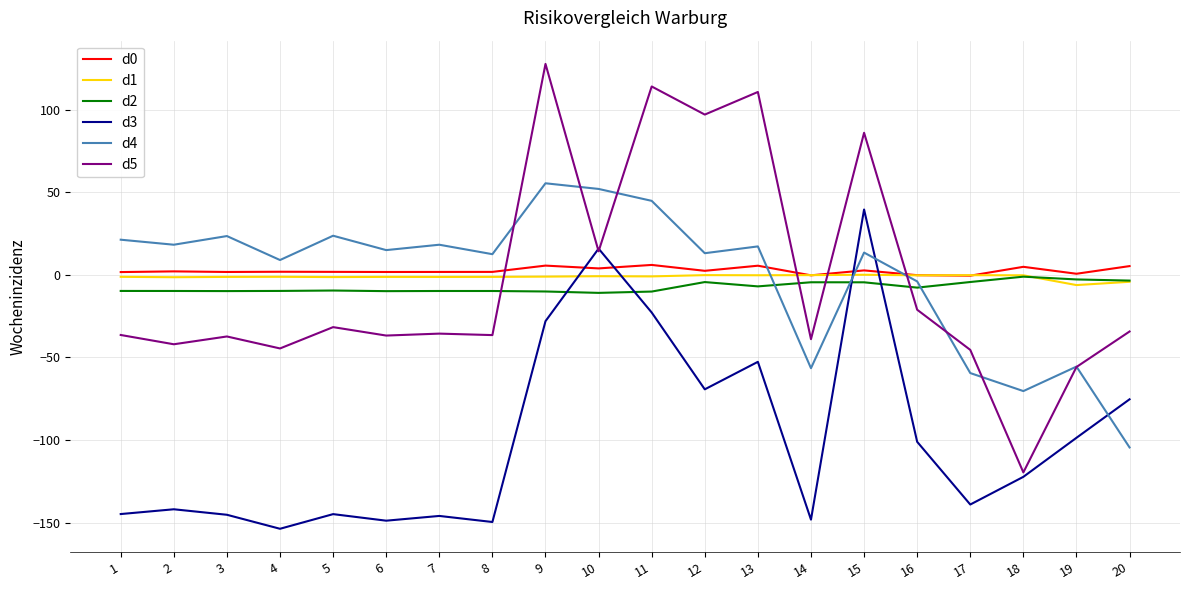

What is the sum of all d4 values?

-12.9